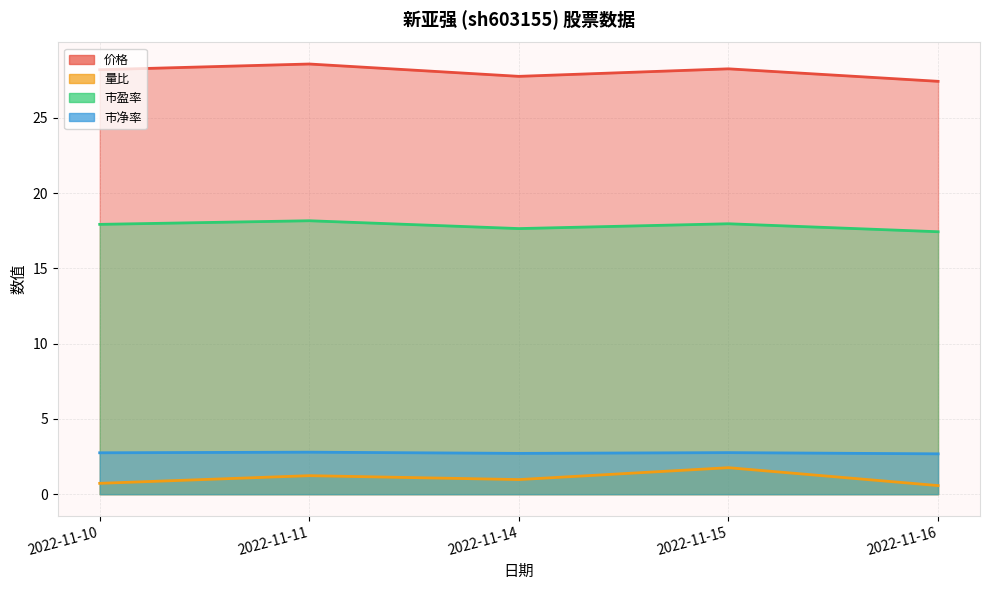

At which category does 价格 reach its first local peak?

2022-11-11